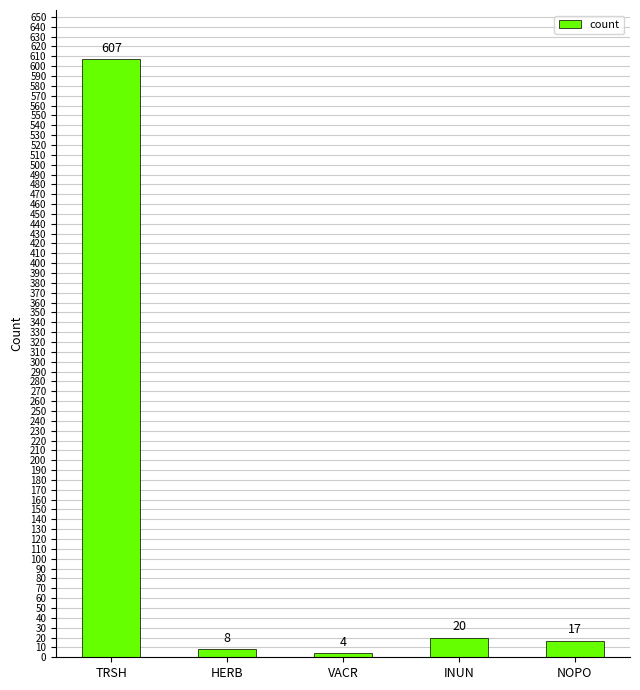

List the labels in order of value, largest first.

TRSH, INUN, NOPO, HERB, VACR